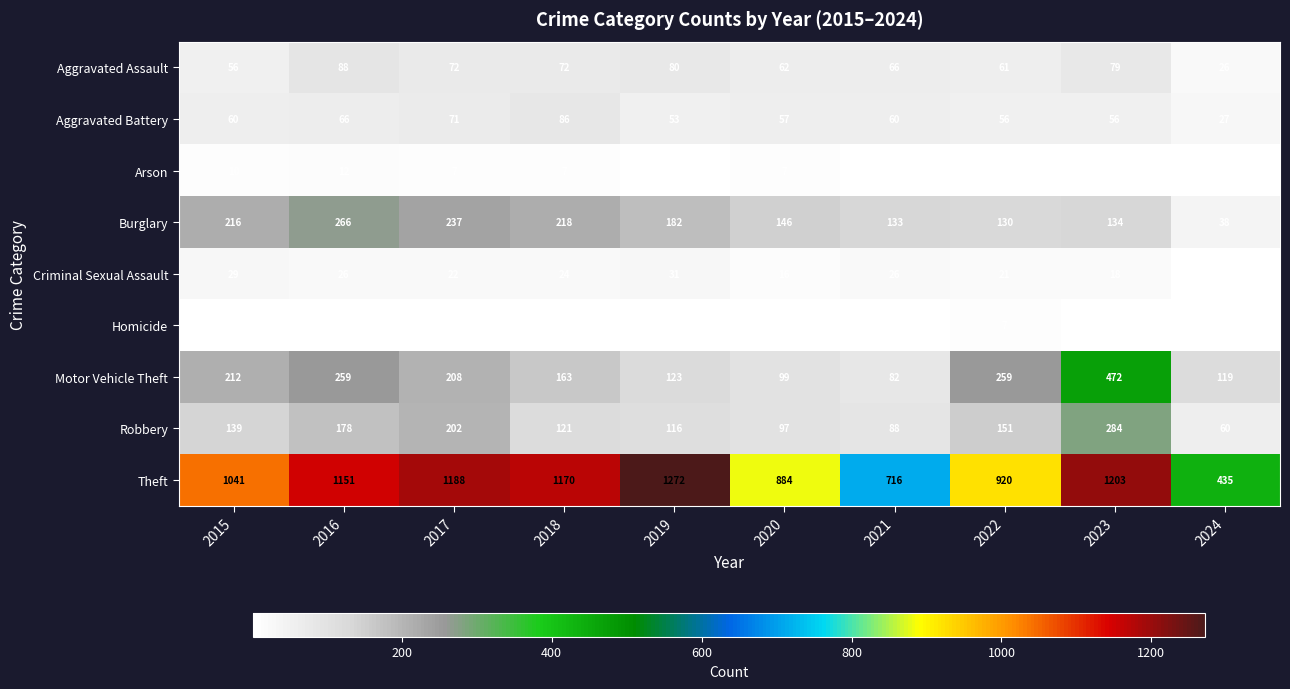

Is it true that Theft equals 1948 at 2016?

False